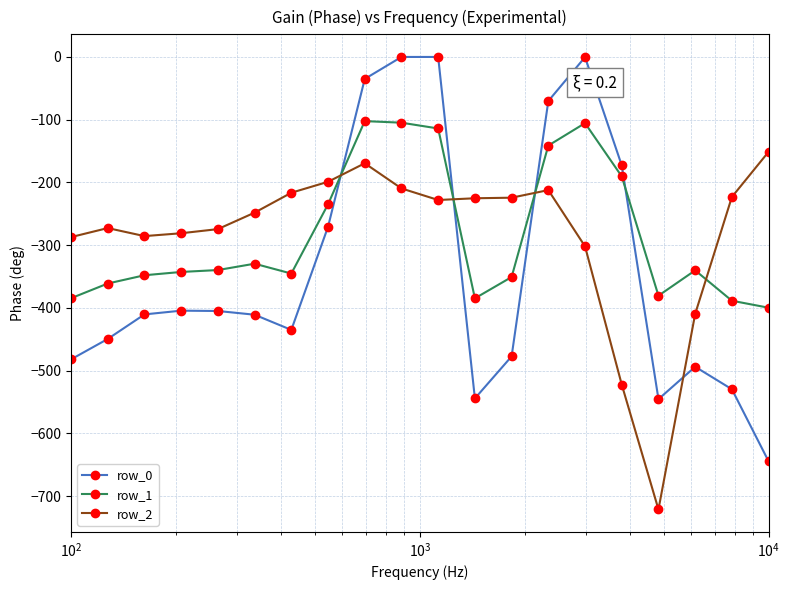

True or false: row_2 has more than 2 interior local peaks.

True